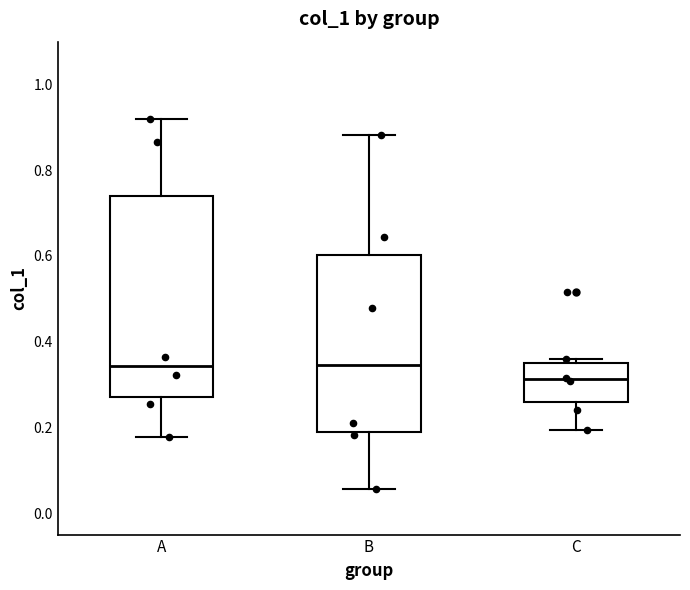

Which box's median line is the lowest?

C